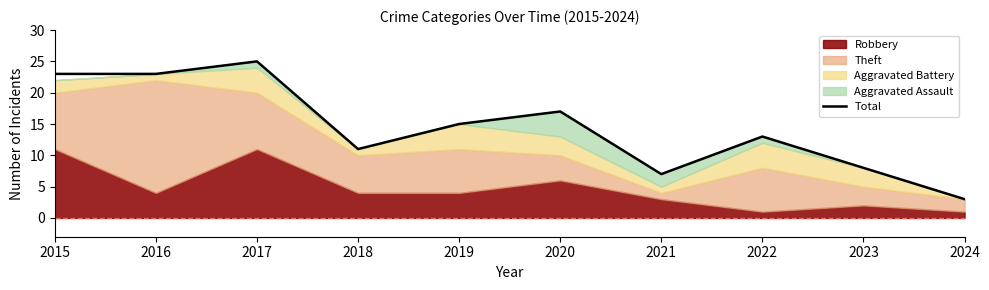

The Total series shows 15 at 2019. True or false?

True